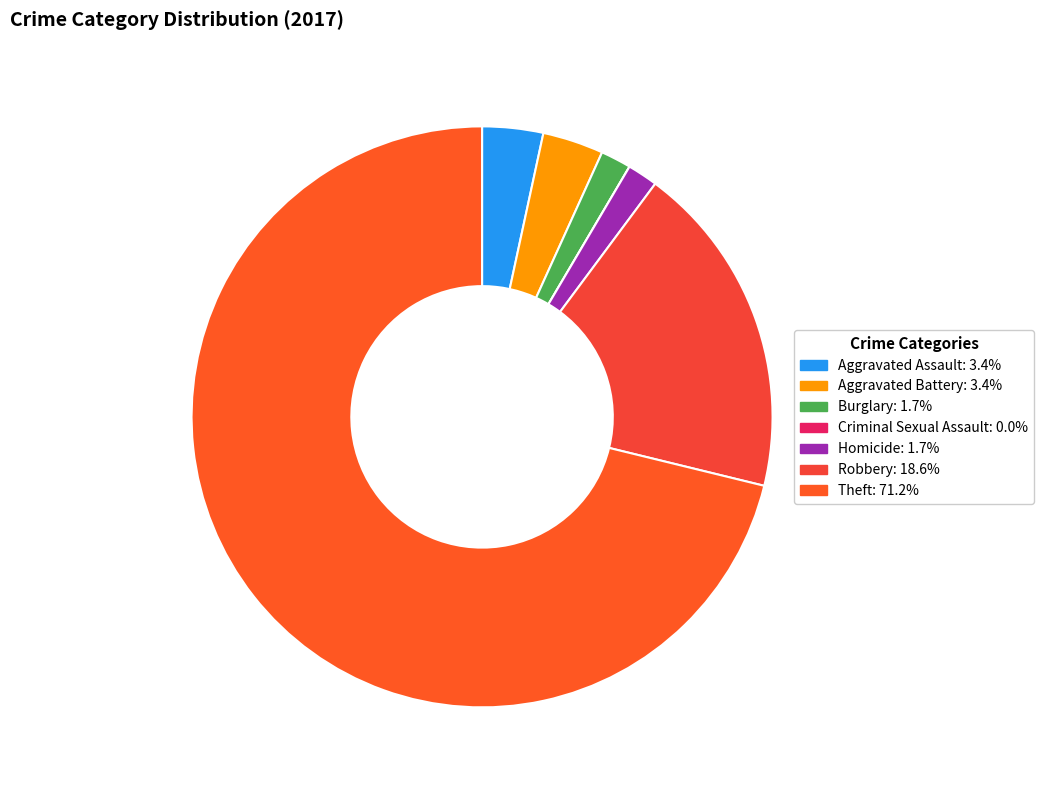

True or false: Homicide accounts for 2% of the total.

True